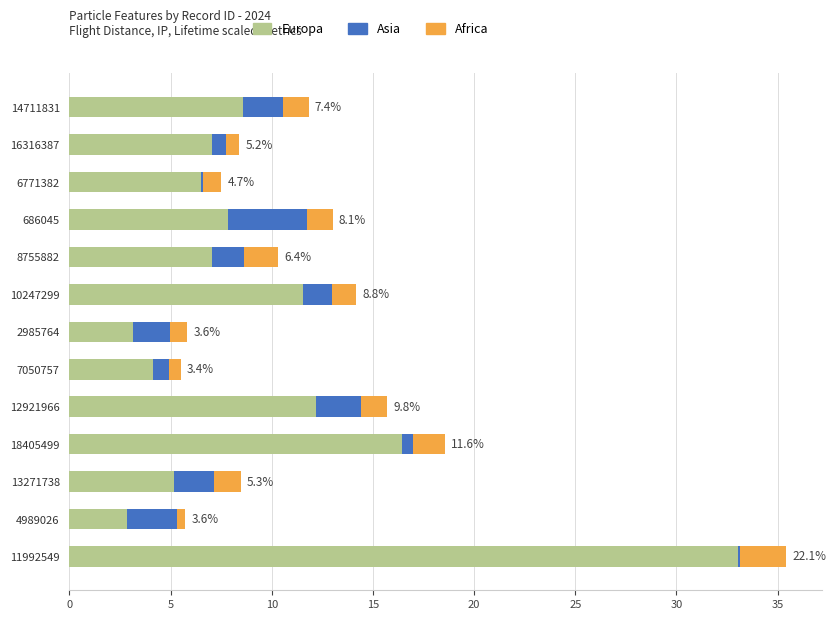

What is the total value across all series at 13271738?

8.5